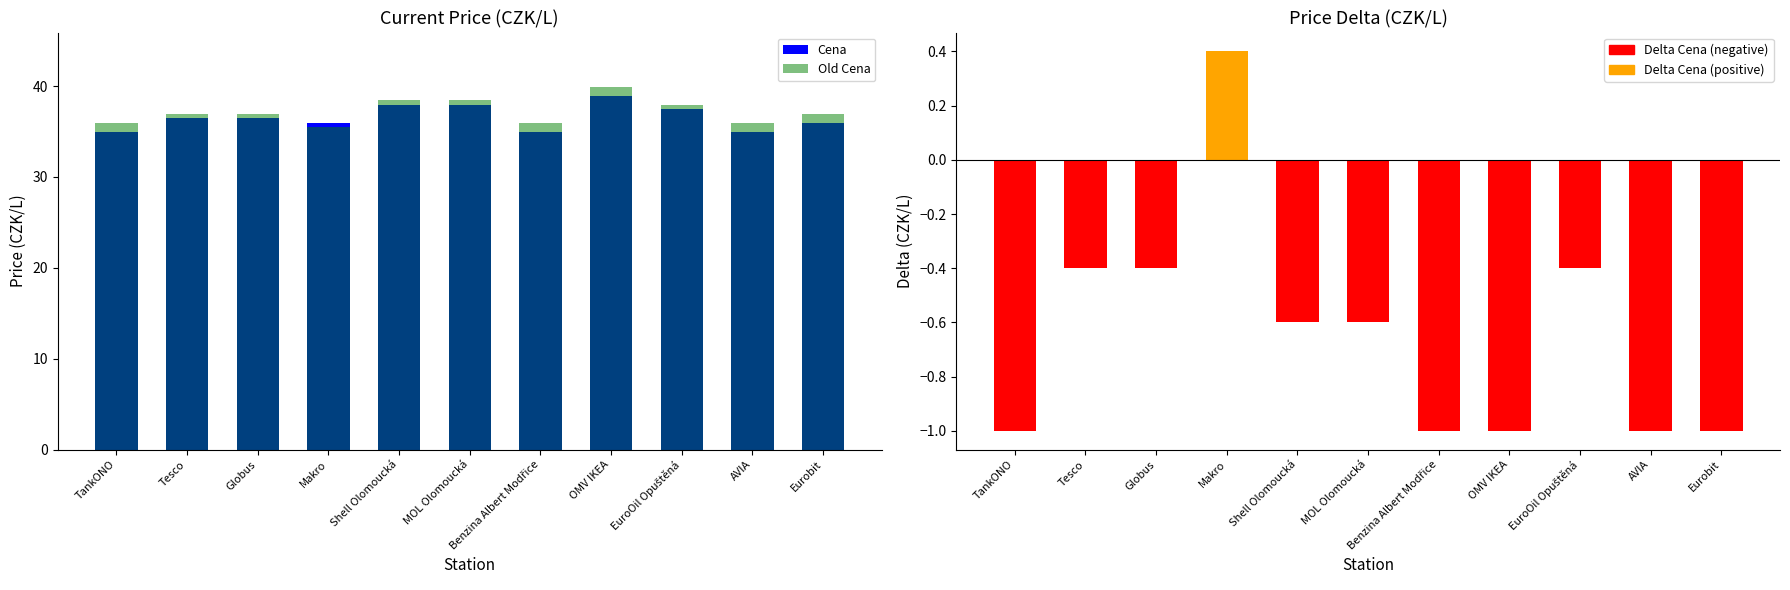

What position from the right is MOL Olomoucká?

6